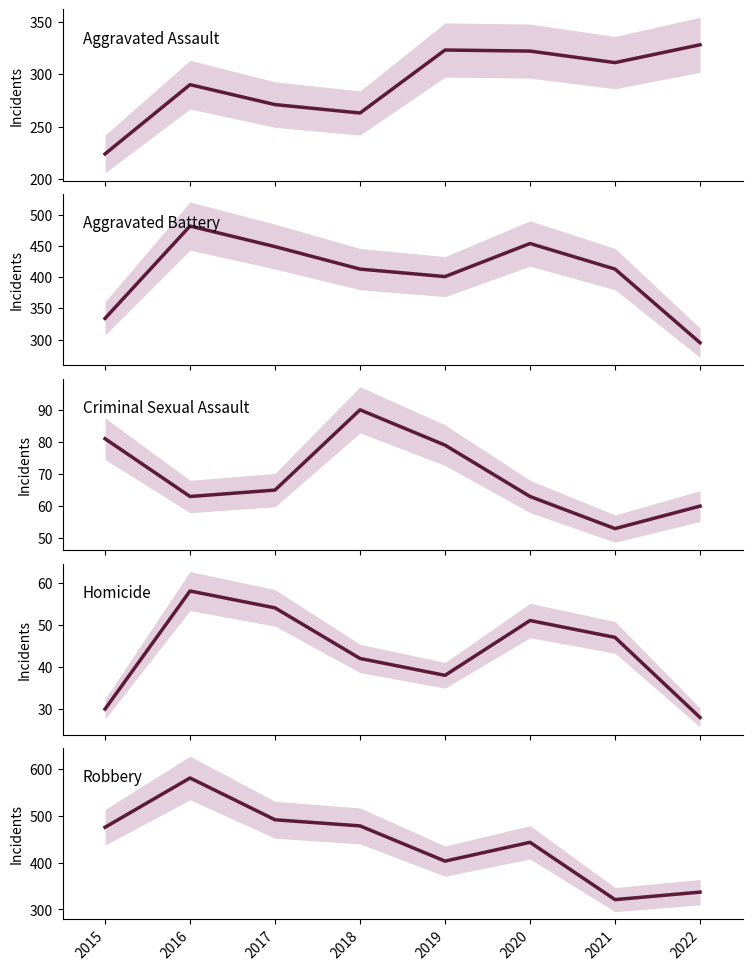

Reading right to left, extract all data points from this chart.

Aggravated Assault: 2022=328	2021=311	2020=322	2019=323	2018=263	2017=271	2016=290	2015=224
Aggravated Battery: 2022=295	2021=413	2020=454	2019=401	2018=413	2017=449	2016=482	2015=334
Criminal Sexual Assault: 2022=60	2021=53	2020=63	2019=79	2018=90	2017=65	2016=63	2015=81
Homicide: 2022=28	2021=47	2020=51	2019=38	2018=42	2017=54	2016=58	2015=30
Robbery: 2022=337	2021=321	2020=443	2019=403	2018=478	2017=491	2016=580	2015=475